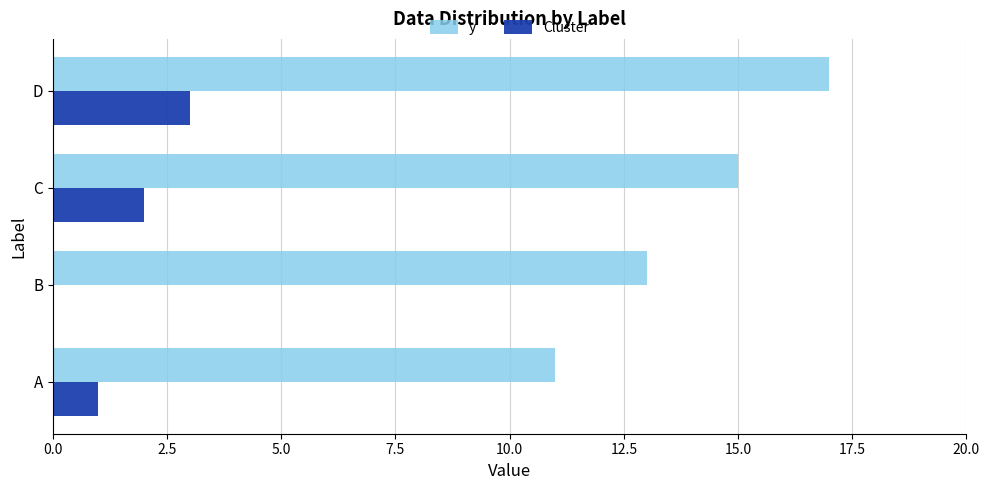

At which label does y reach its peak?

D